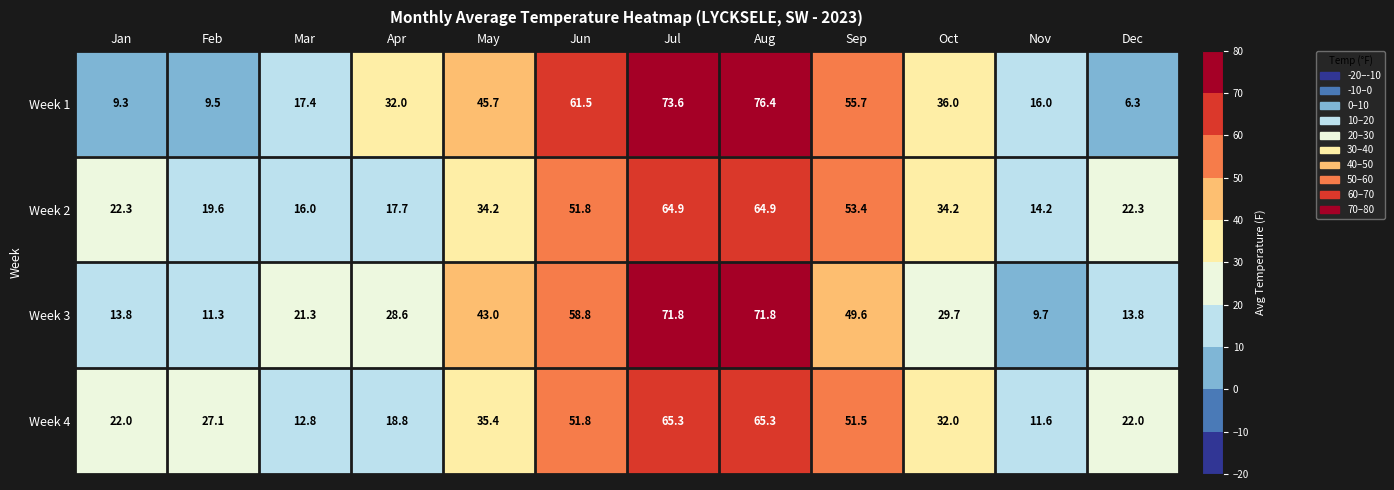

What is the sum of the Week 4 values at Aug and Sep?

116.8